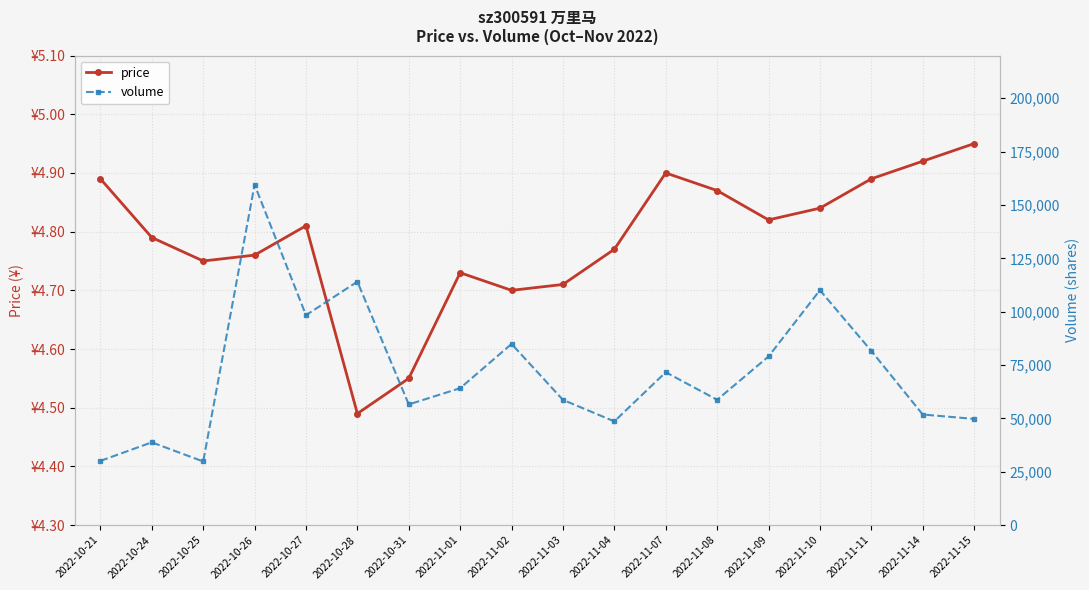

Is the value of price at 2022-10-27 greater than the value of volume at 2022-11-10?

No